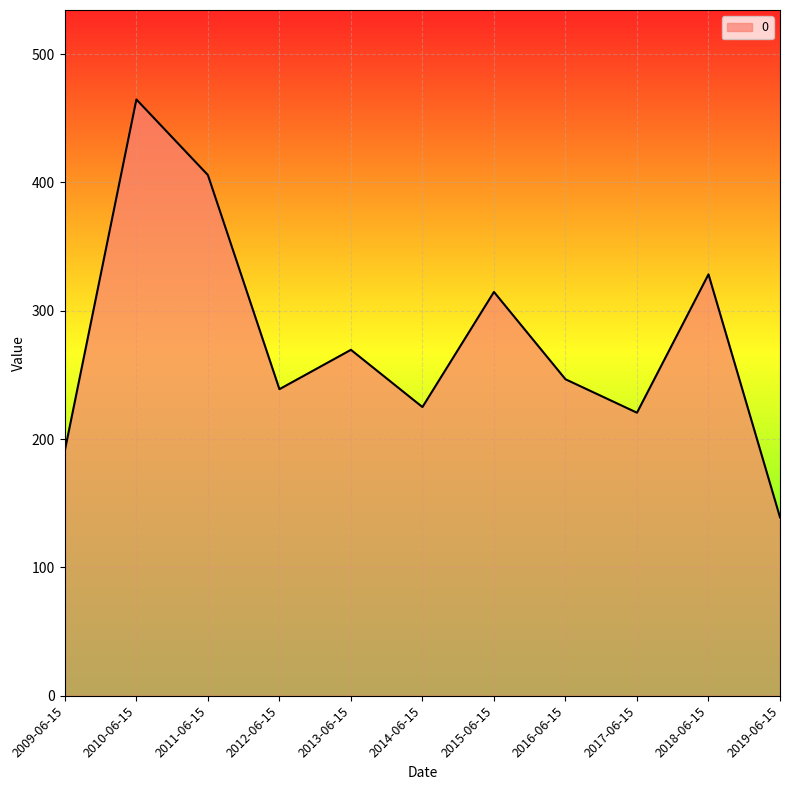

Which category has the lowest value across all series?

2019-06-15